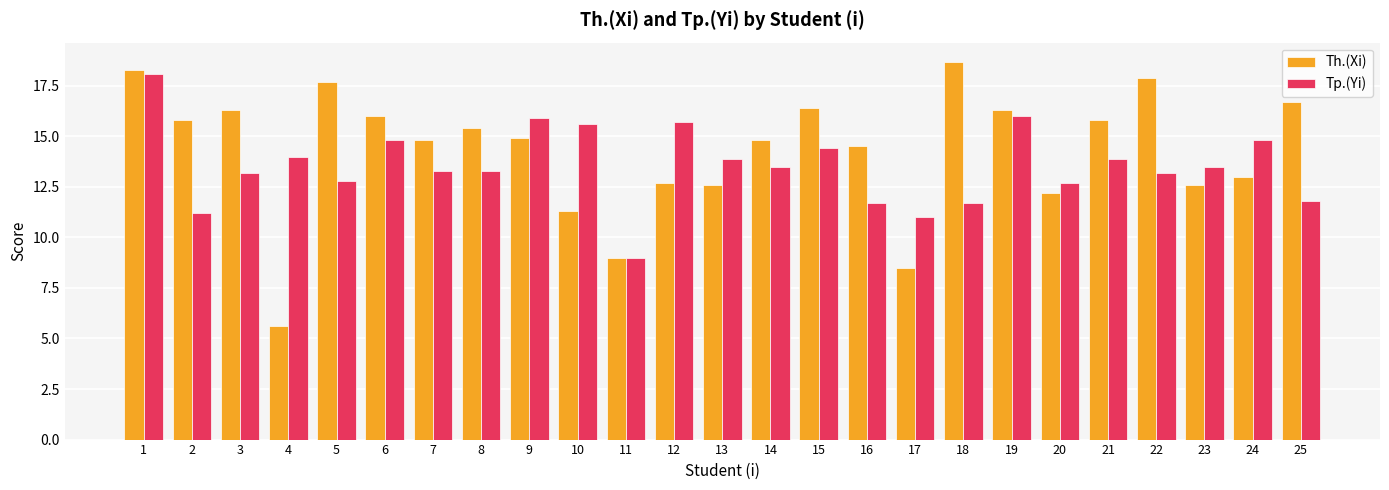

Which label corresponds to the largest value in the chart?

18